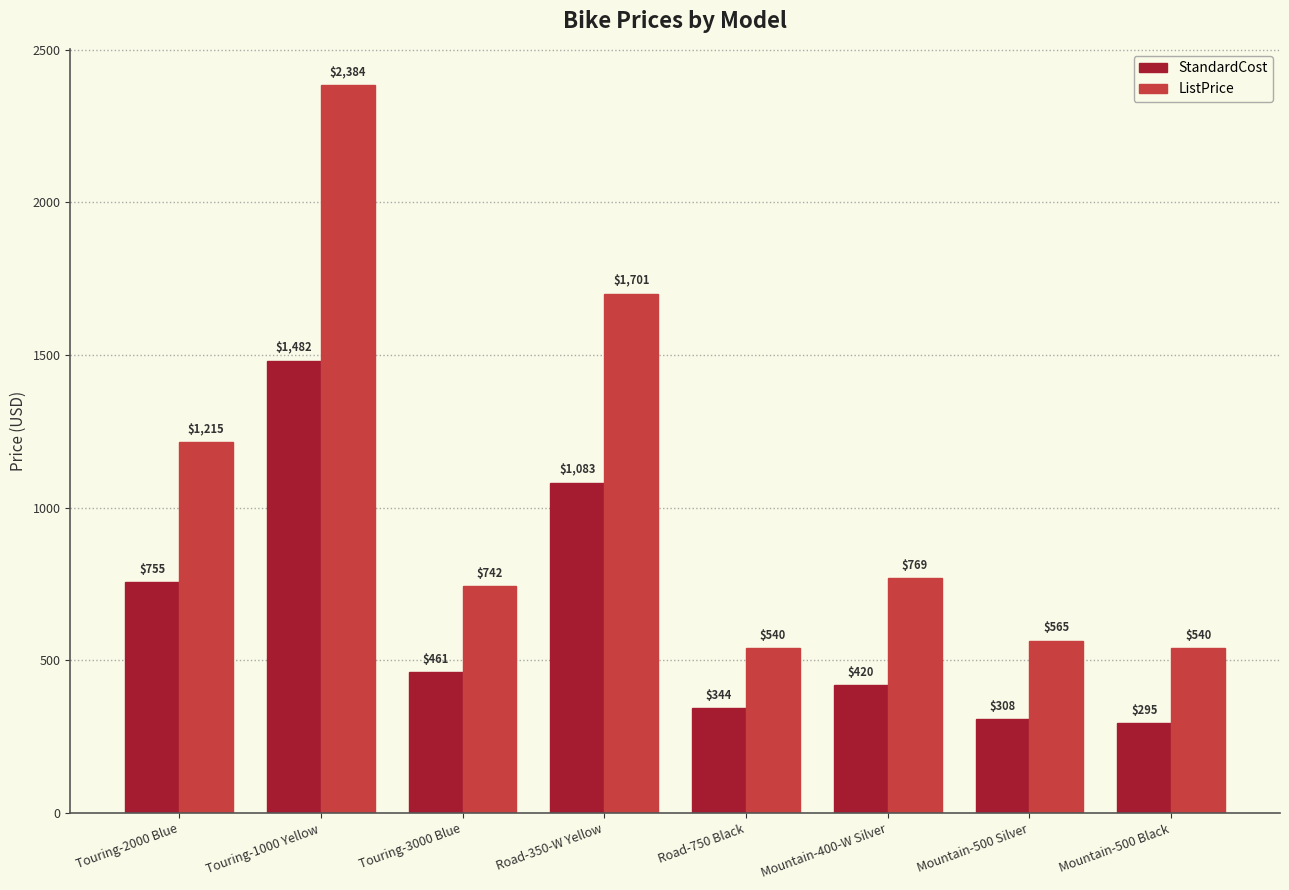

What is the spread (max minus min) of values at Mountain-500 Silver?

256.8